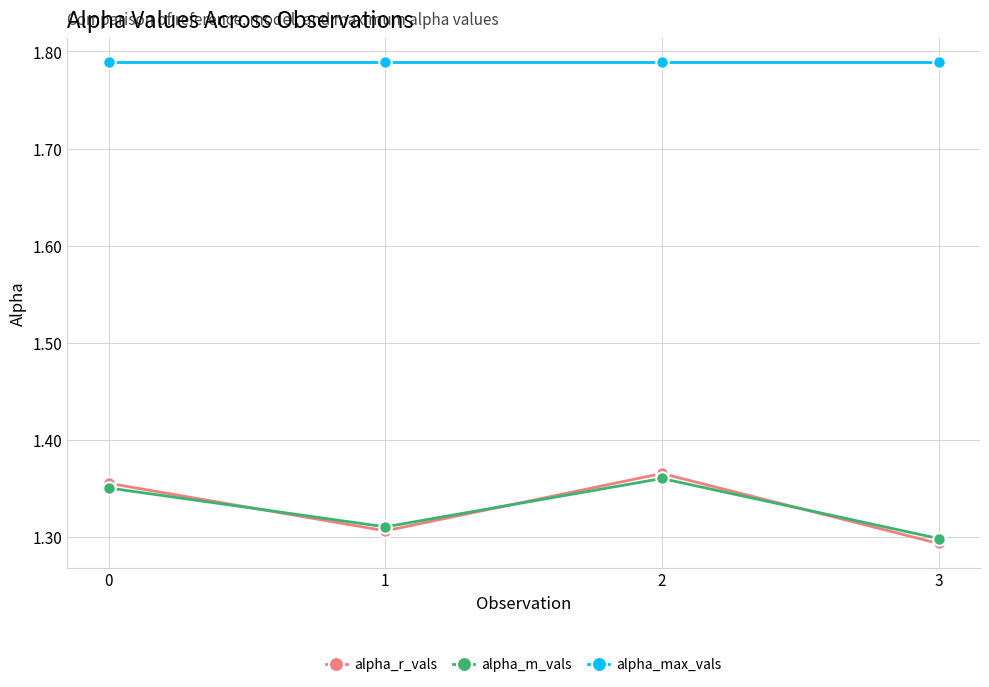

Rank the categories by alpha_m_vals value from highest to lowest.

2, 0, 1, 3